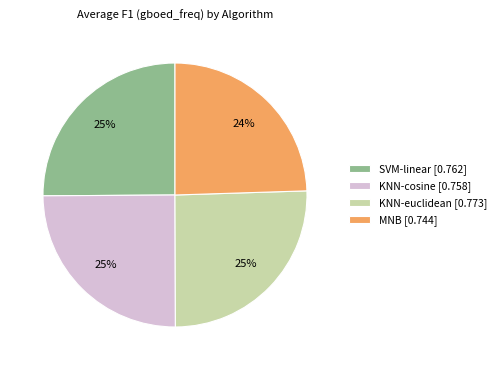

How many slices are in this pie chart?

4